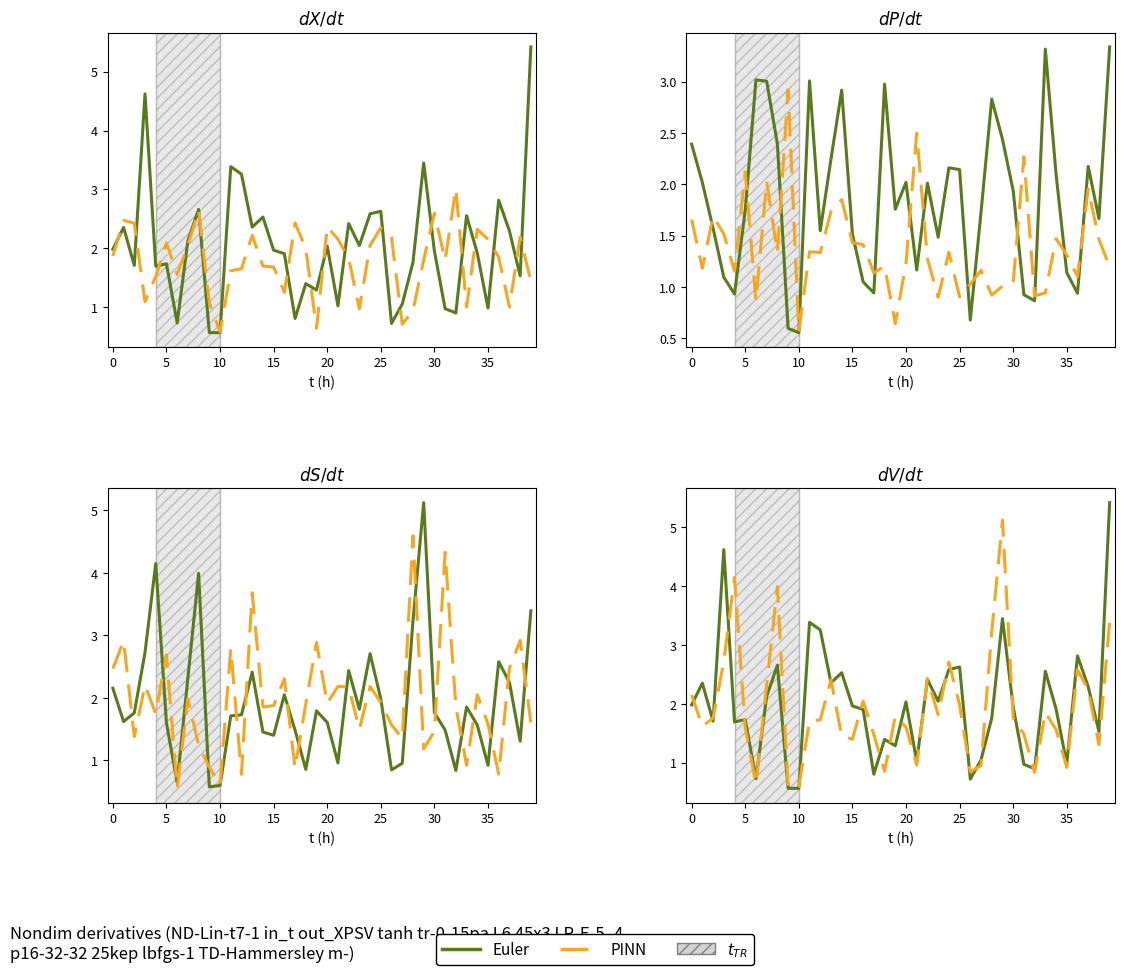

Which series has the largest total across all categories?

Euler